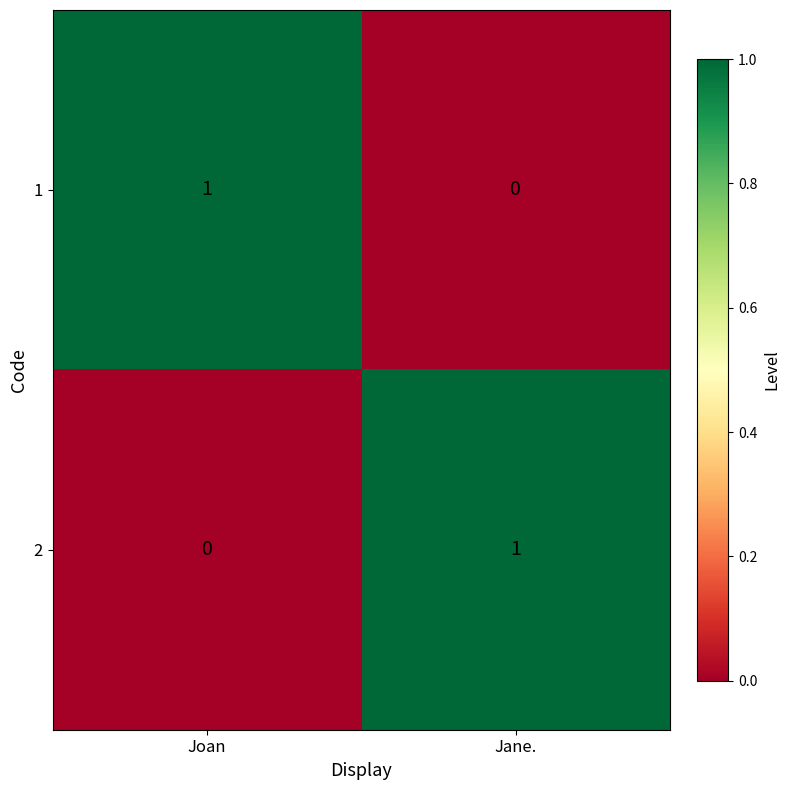

True or false: 2 has a value of 1 at Jane..

True